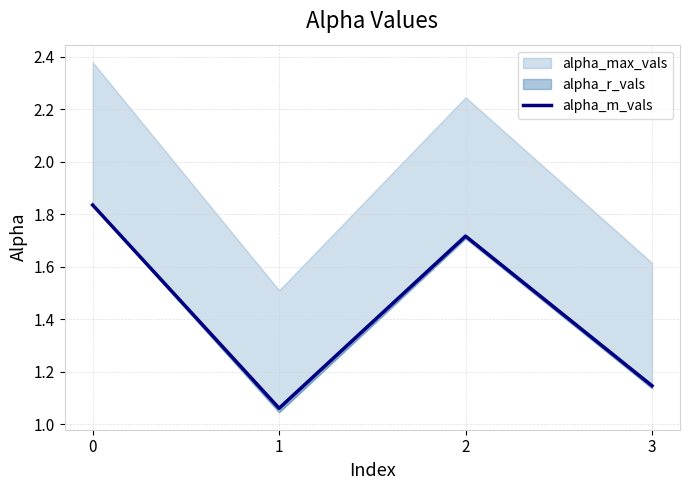

Does the chart display data point markers on the line(s)?

No